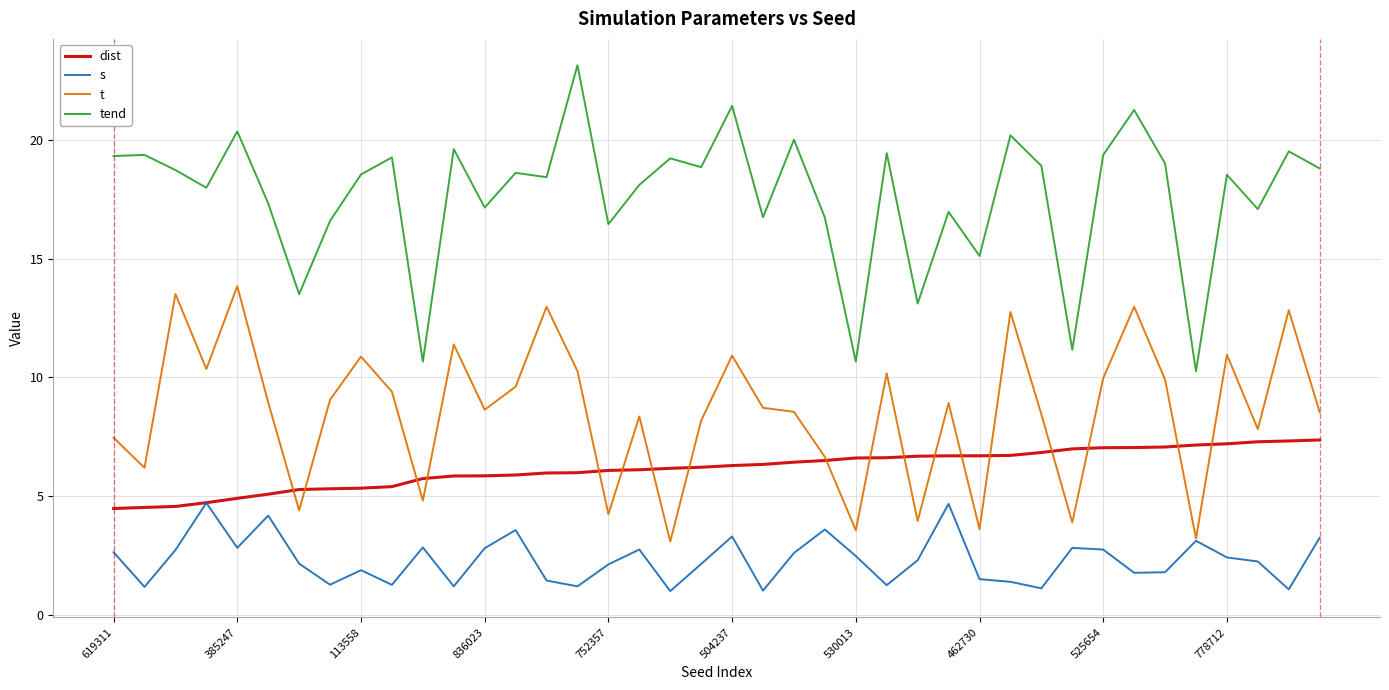

What are all the series names shown in the legend?

dist, s, t, tend